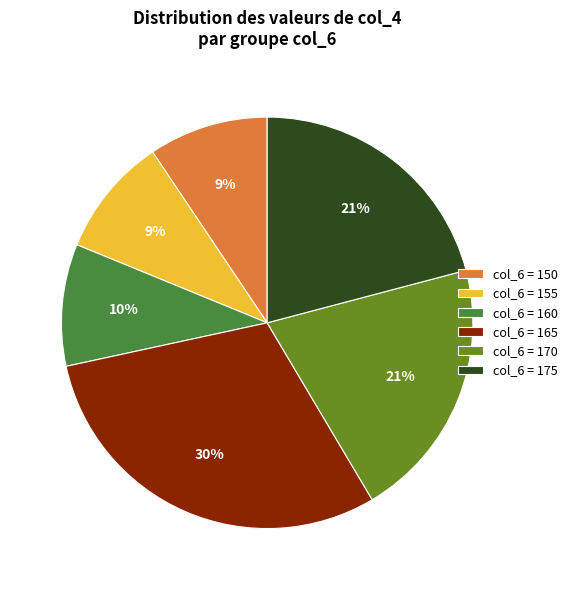

Which slice is the largest?

col_6 = 165